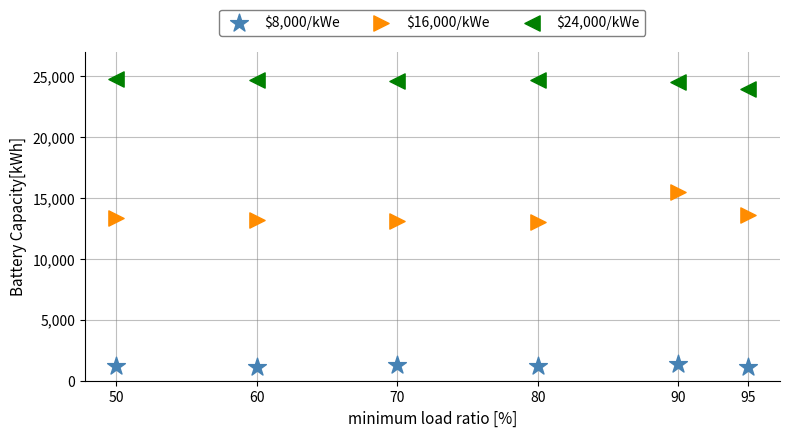

Which series reaches the maximum Y coordinate?

$24,000/kWe